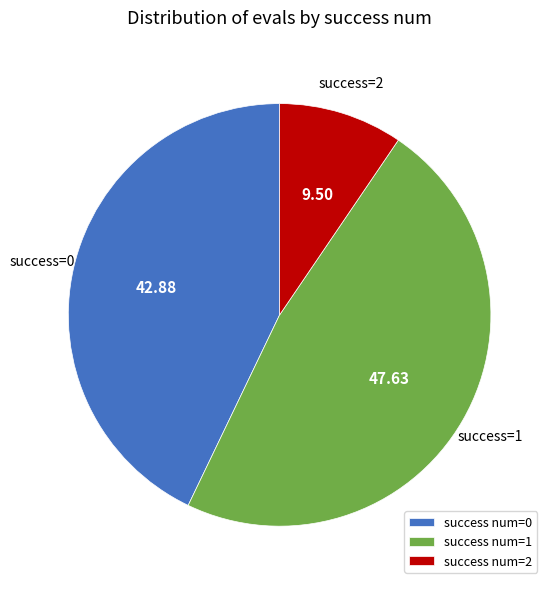

Does success num=2 account for over 50% of the chart?

No